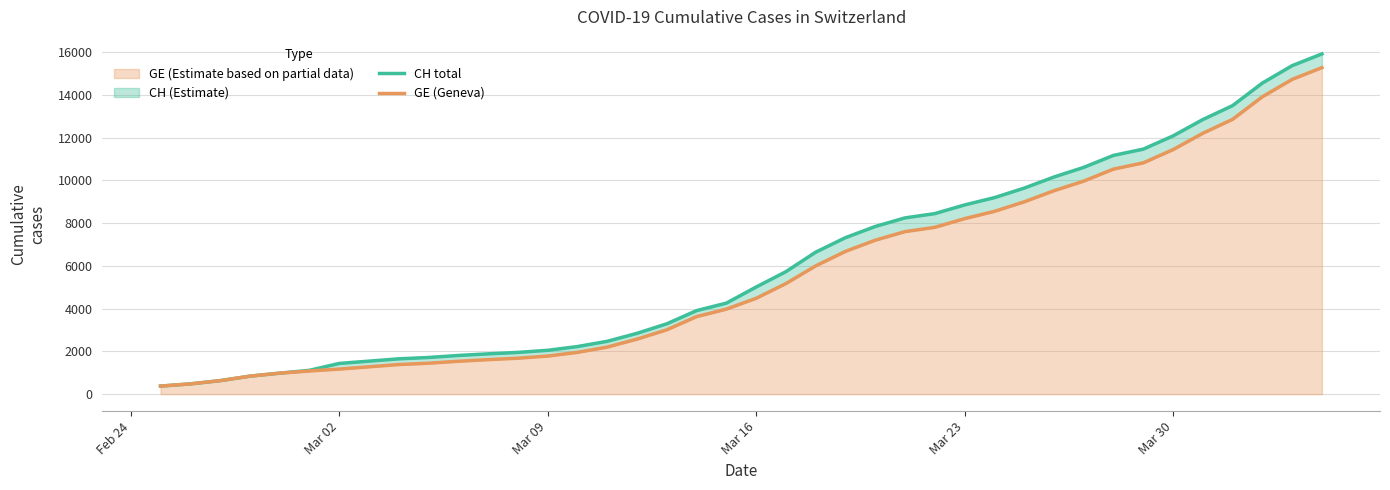

The value of GE (Estimate based on partial data) at Mar 23 is 8213. True or false?

True